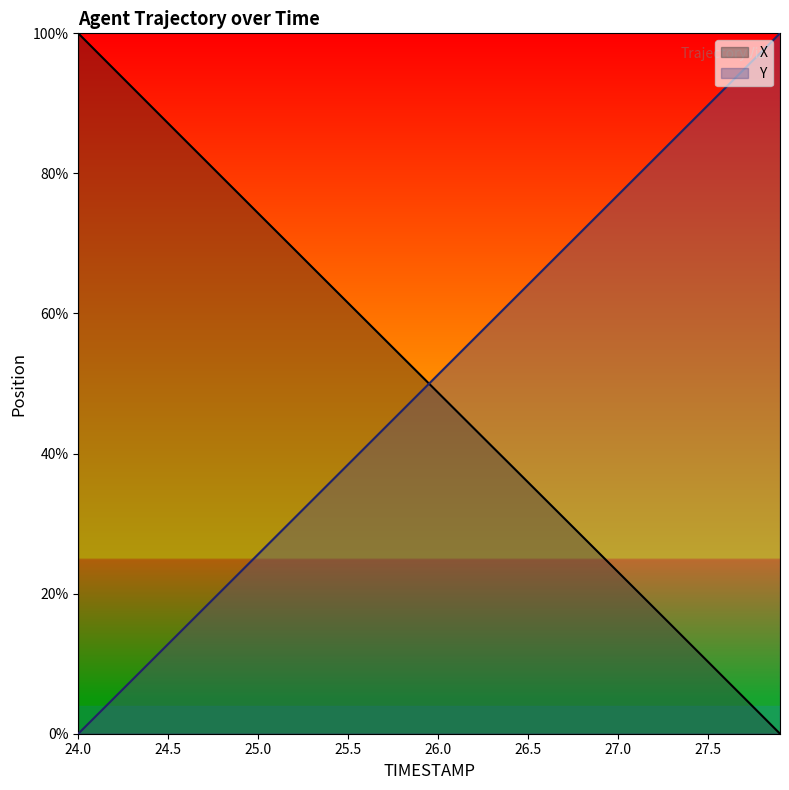

How many positive values does the X series have?

39